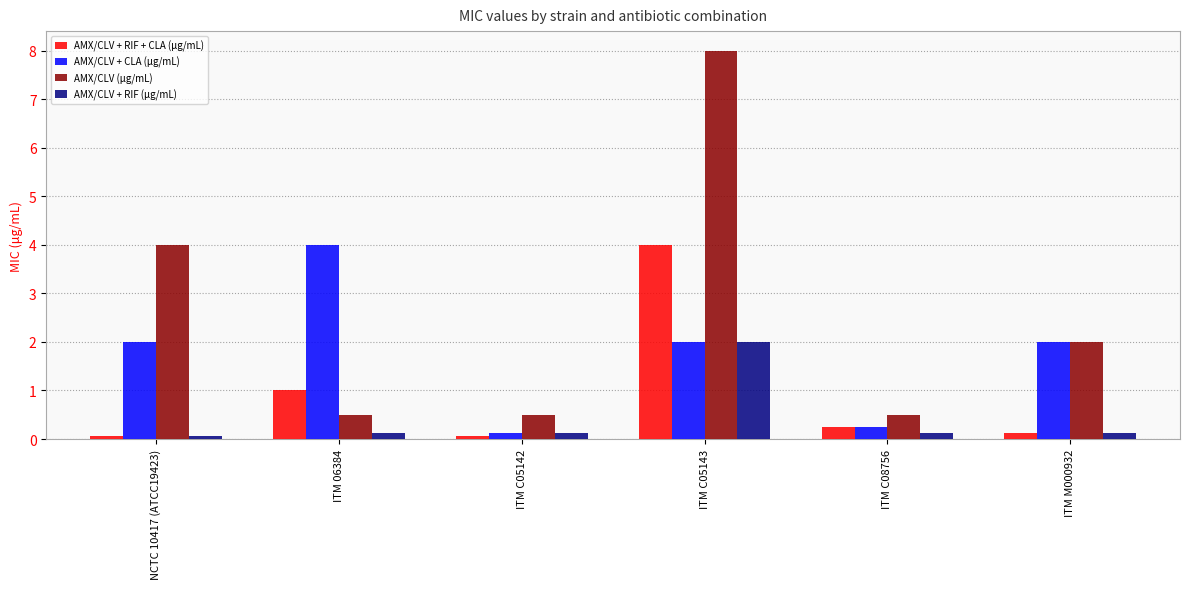

Rank the series by their average value, from highest to lowest.

AMX/CLV (μg/mL), AMX/CLV + CLA (μg/mL), AMX/CLV + RIF + CLA (μg/mL), AMX/CLV + RIF (μg/mL)